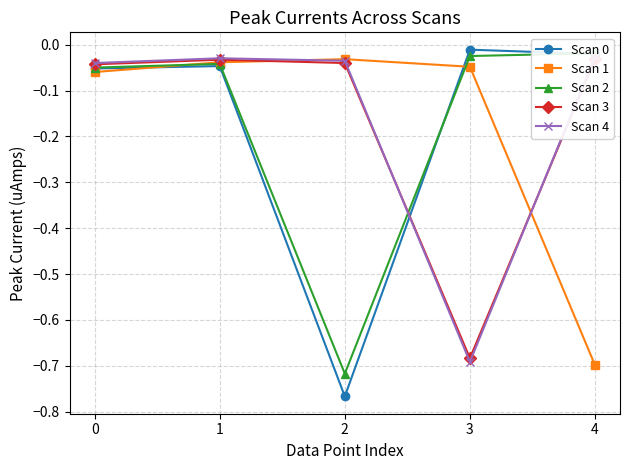

At which label does Scan 4 reach its peak?

4